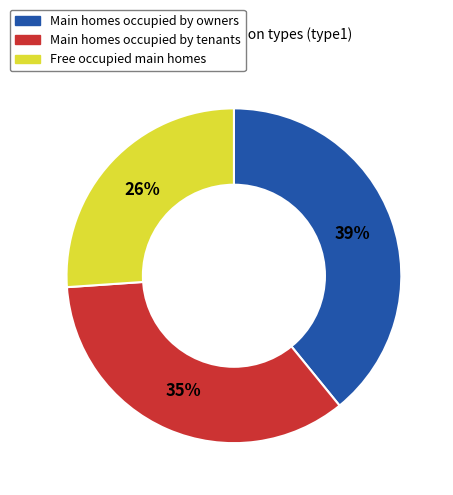

Is there any slice that represents more than half of the pie?

No